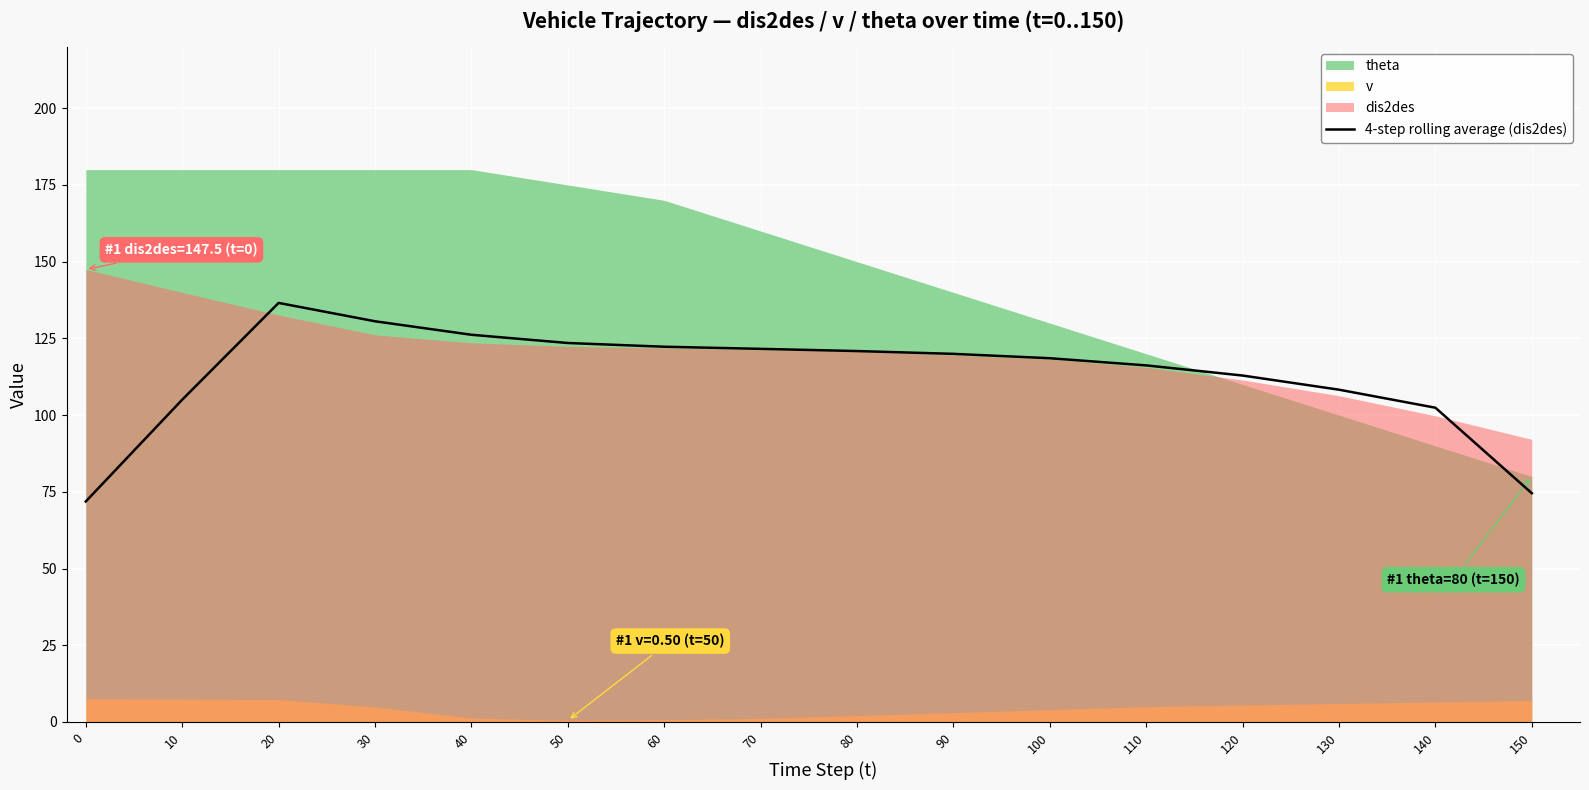

How many lines are shown in the chart?

1